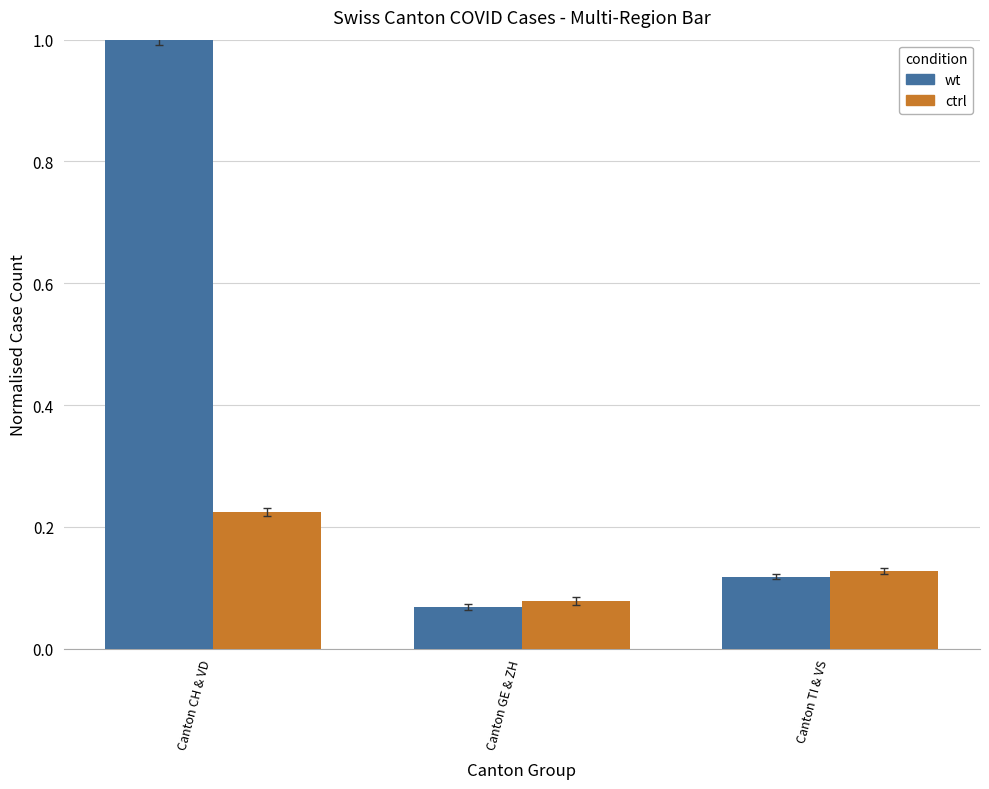

What is the difference between the maximum and minimum values in the wt series?

0.9